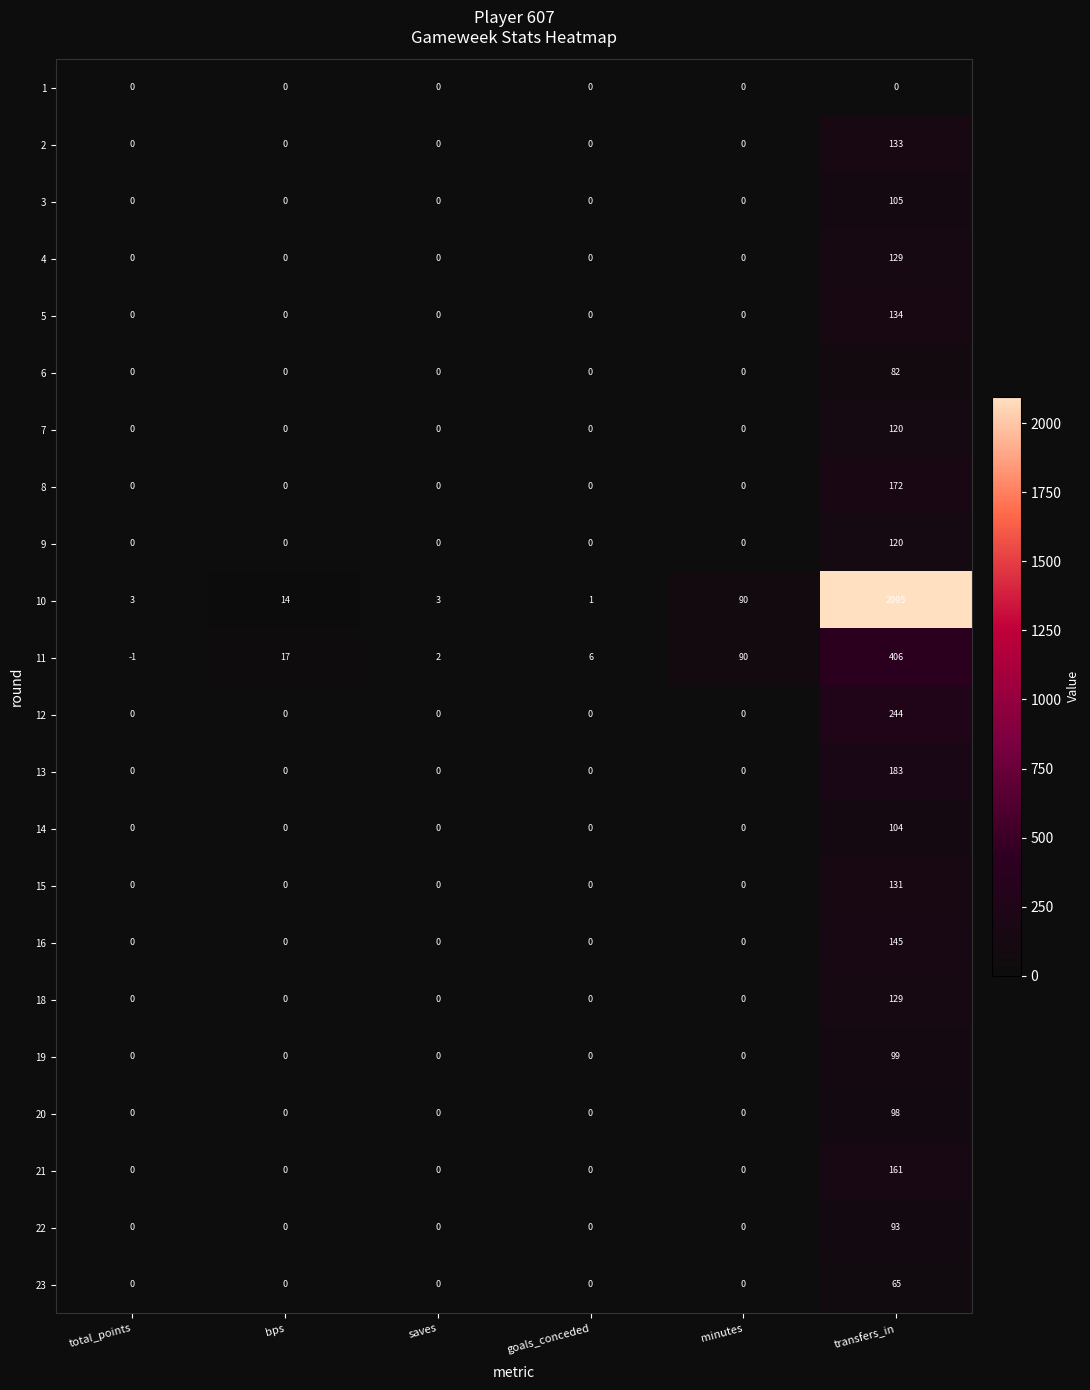

List the labels in order of 11 value, smallest first.

total_points, saves, goals_conceded, bps, minutes, transfers_in